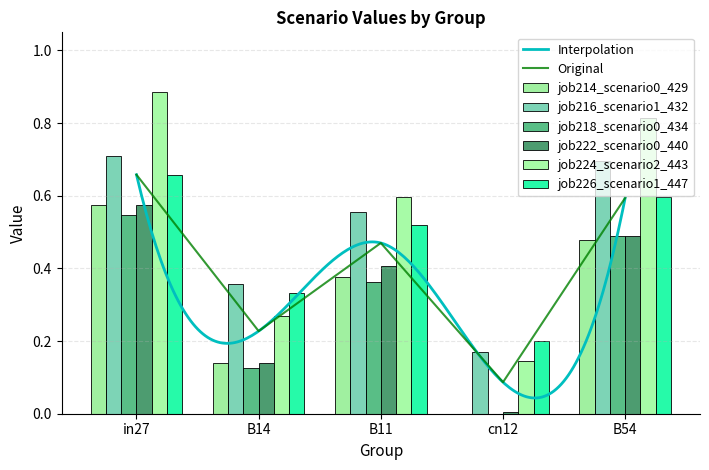

How many data points does each series have?

5